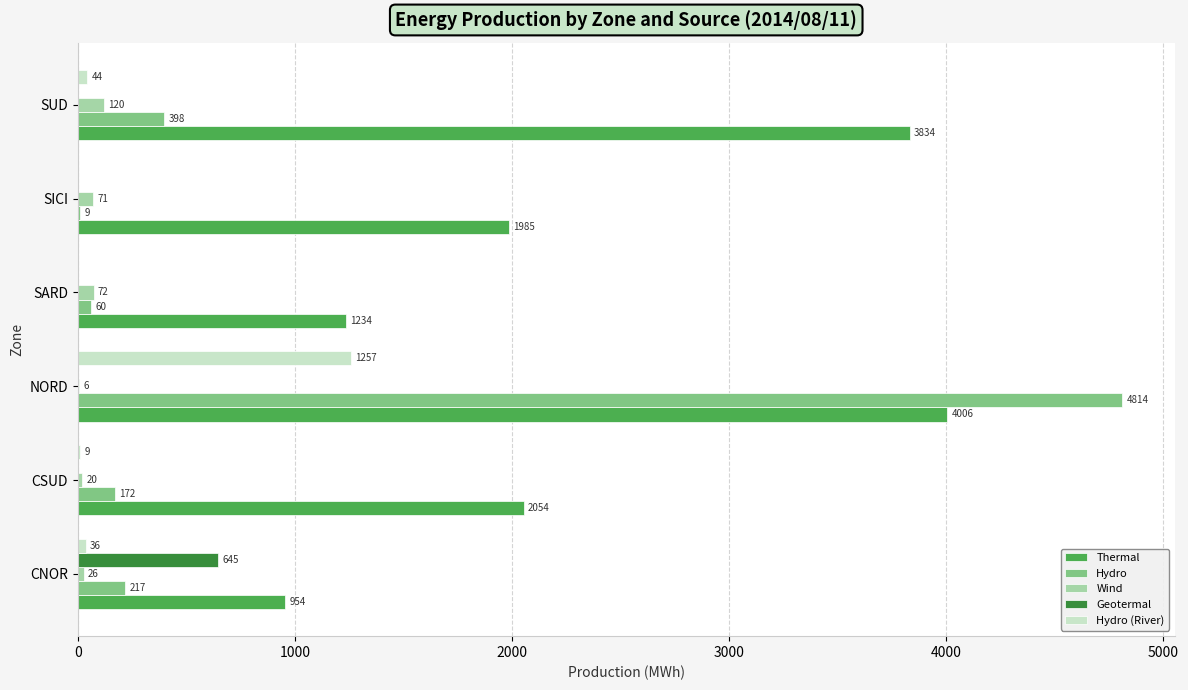

Between CSUD and SARD, which series saw the biggest shift?

Thermal